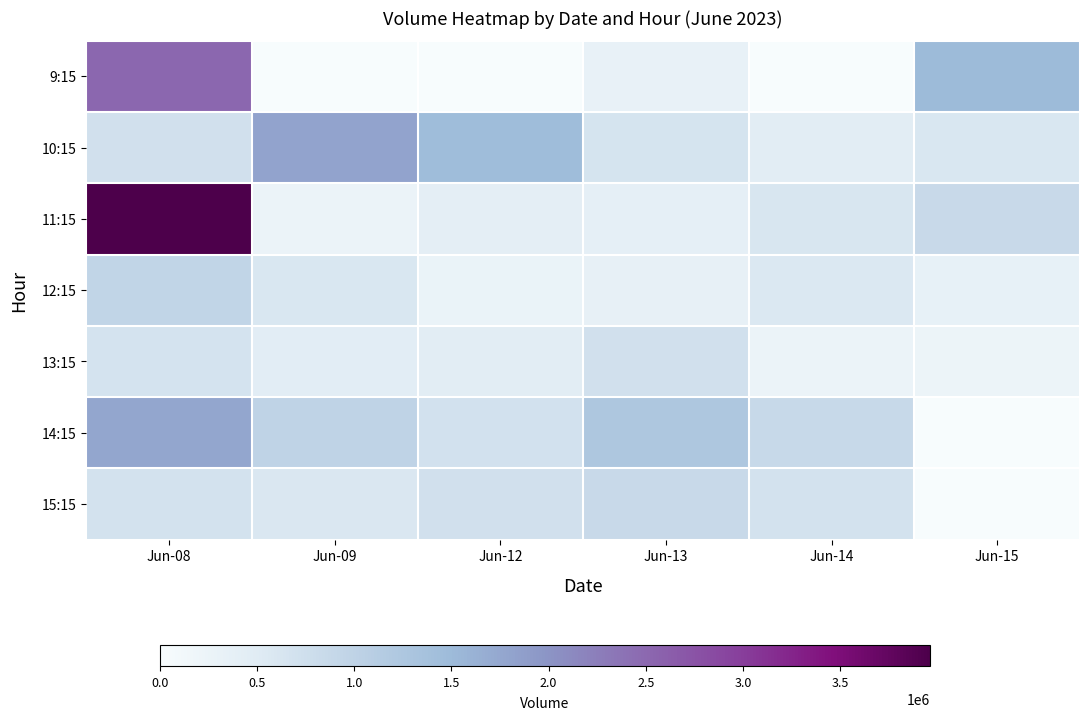

Reading left to right, what are all the values shown in this chart?

9:15: Jun-08=2514827	Jun-09=0	Jun-12=0	Jun-13=311317	Jun-14=0	Jun-15=1486934
10:15: Jun-08=716241	Jun-09=1799849	Jun-12=1459997	Jun-13=664502	Jun-14=452661	Jun-15=589442
11:15: Jun-08=3962520	Jun-09=257462	Jun-12=404330	Jun-13=379805	Jun-14=612290	Jun-15=858402
12:15: Jun-08=951138	Jun-09=602590	Jun-12=263421	Jun-13=347955	Jun-14=565102	Jun-15=339774
13:15: Jun-08=674092	Jun-09=438864	Jun-12=451843	Jun-13=714769	Jun-14=262079	Jun-15=238935
14:15: Jun-08=1767484	Jun-09=984181	Jun-12=704120	Jun-13=1245594	Jun-14=880739	Jun-15=0
15:15: Jun-08=685055	Jun-09=584195	Jun-12=712296	Jun-13=865357	Jun-14=693368	Jun-15=0